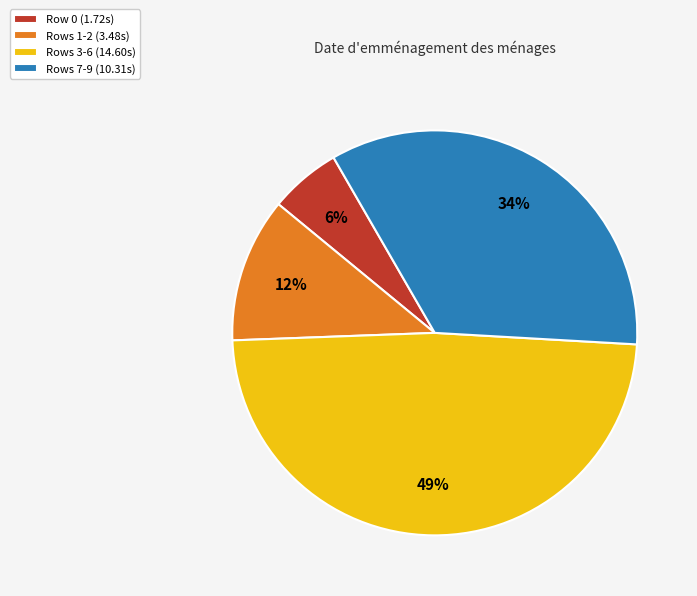

Is there any slice that represents more than half of the pie?

No